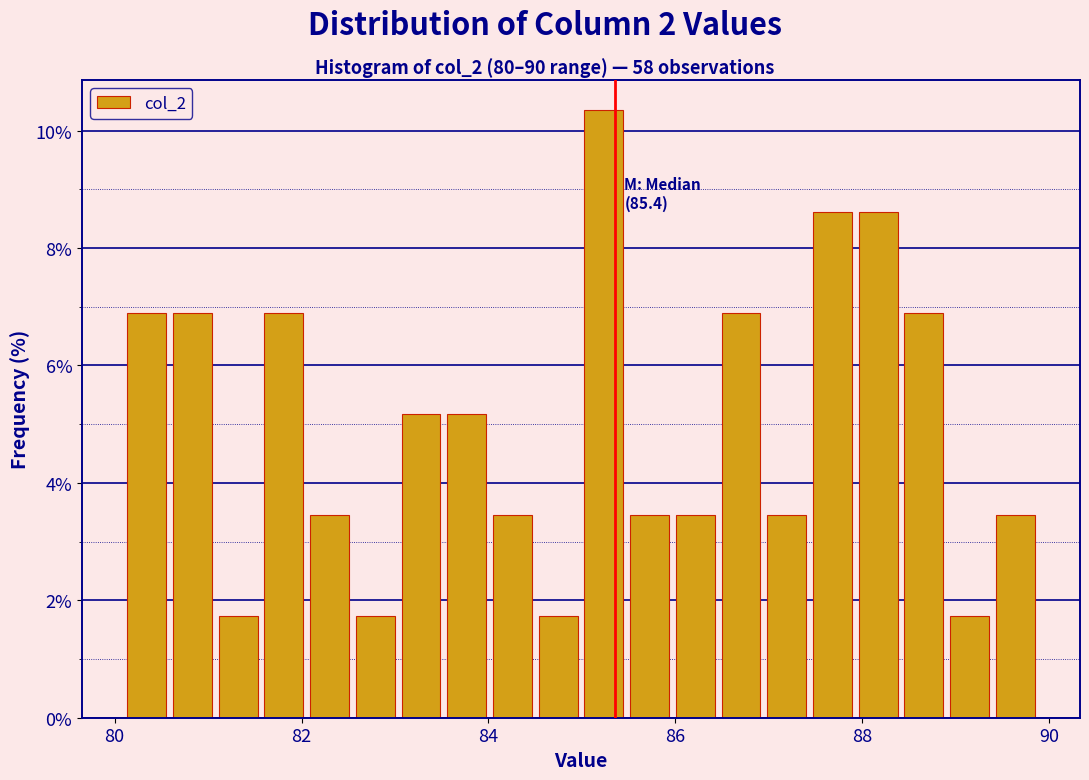

Around what value on the x-axis is the tallest bar? Give the approximate position of its centre, as read against the axis.

85.2